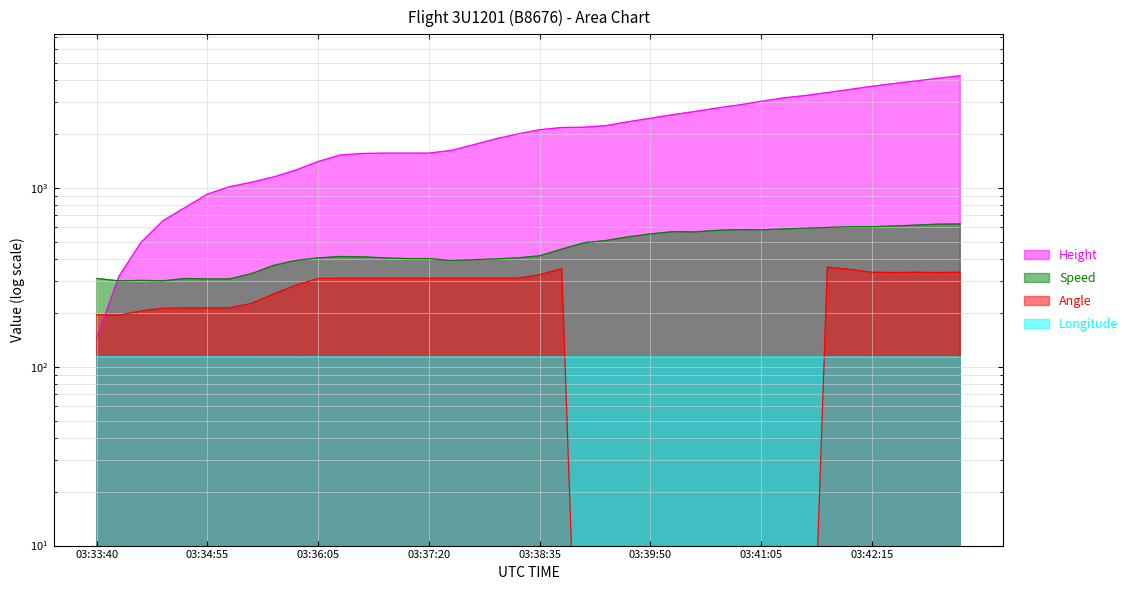

Does the chart display data point markers on the line(s)?

No